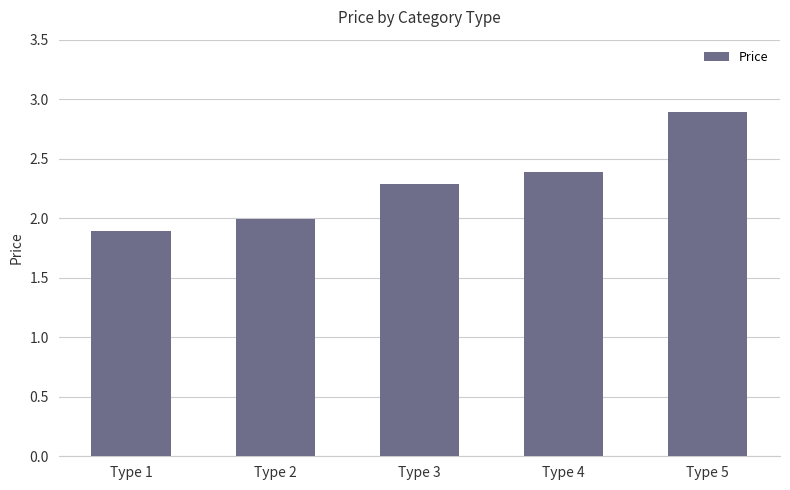

How many bars are there in total?

5